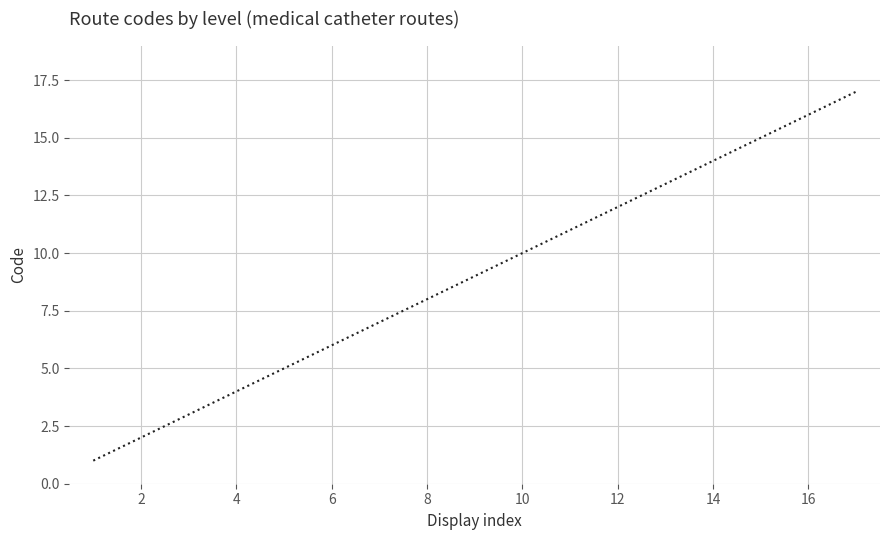

Does the chart display data point markers on the line(s)?

No